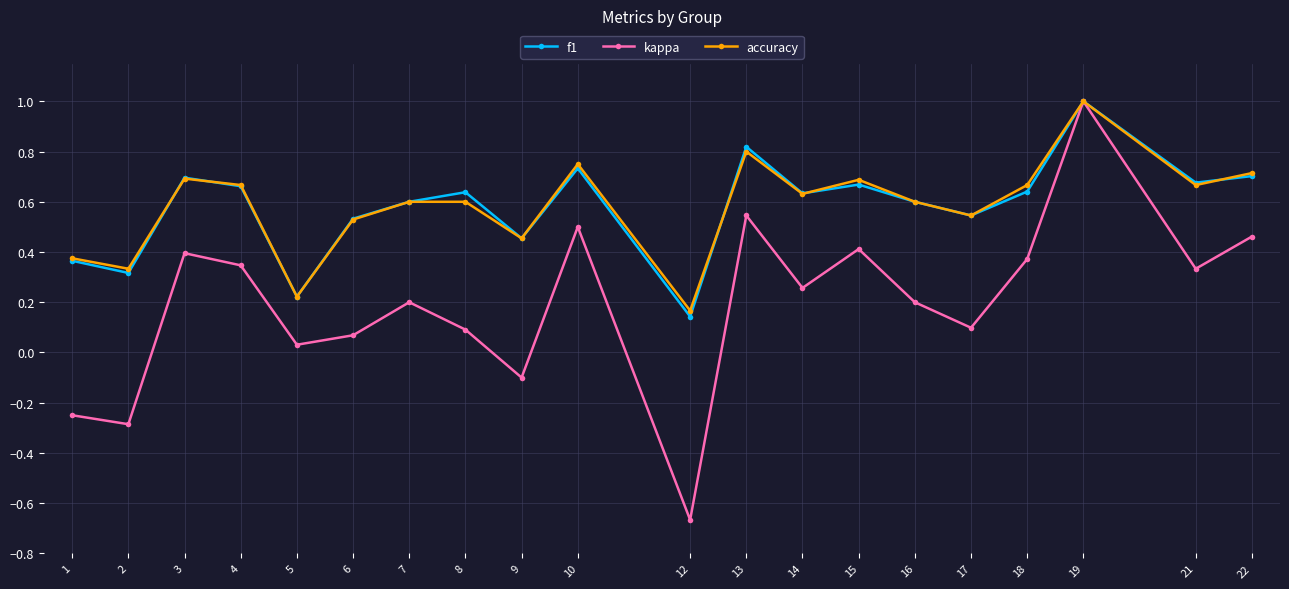

What is the greatest value displayed?

1.0